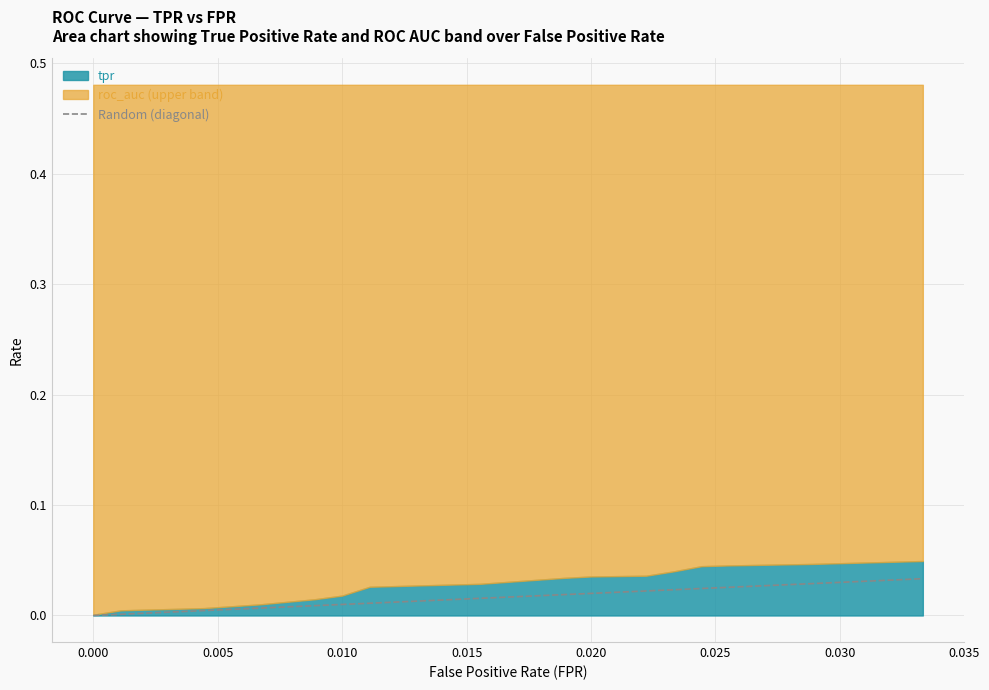

True or false: tpr has a value of 0.1 at 0.020.

False